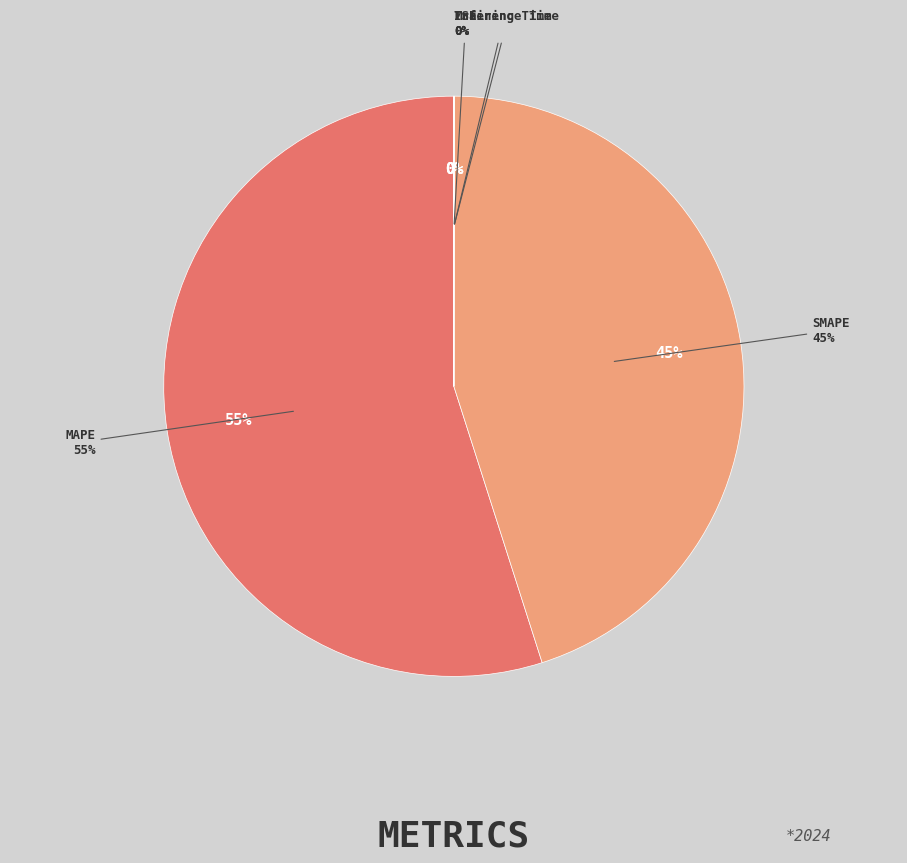

Is the sum of SMAPE and Training Time greater than half?

No